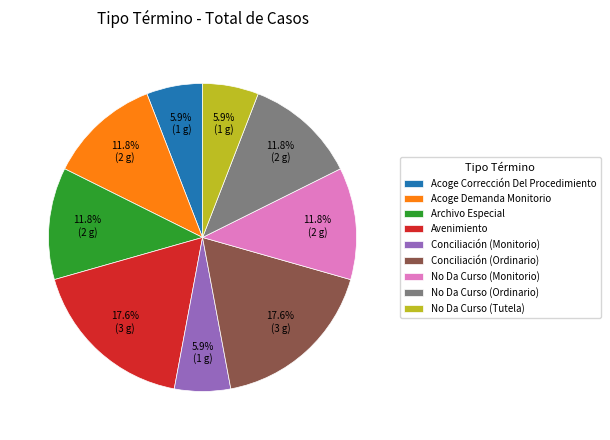

Is the sum of No Da Curso (Tutela) and Conciliación (Monitorio) greater than half?

No